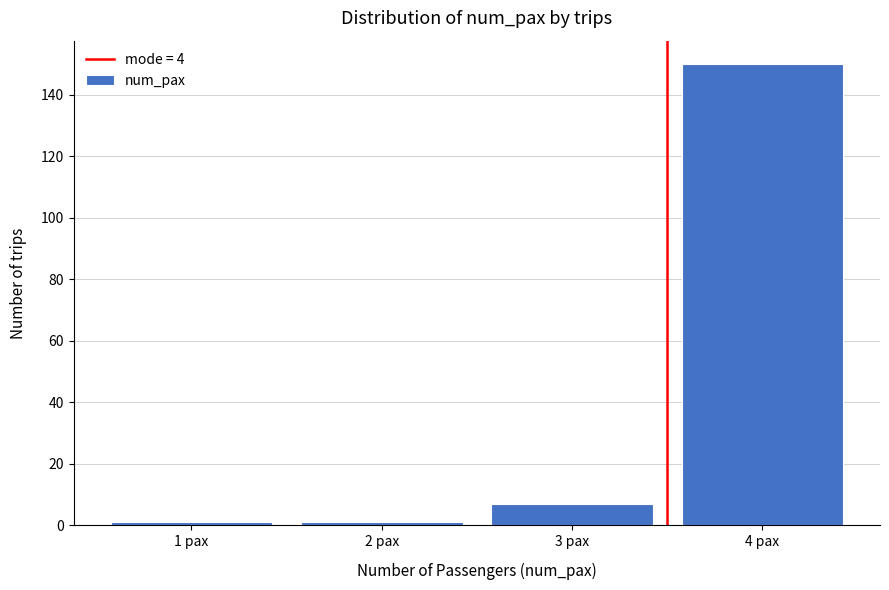

Reading right to left, list all the values displayed in this chart.

4 pax=150	3 pax=7	2 pax=1	1 pax=1